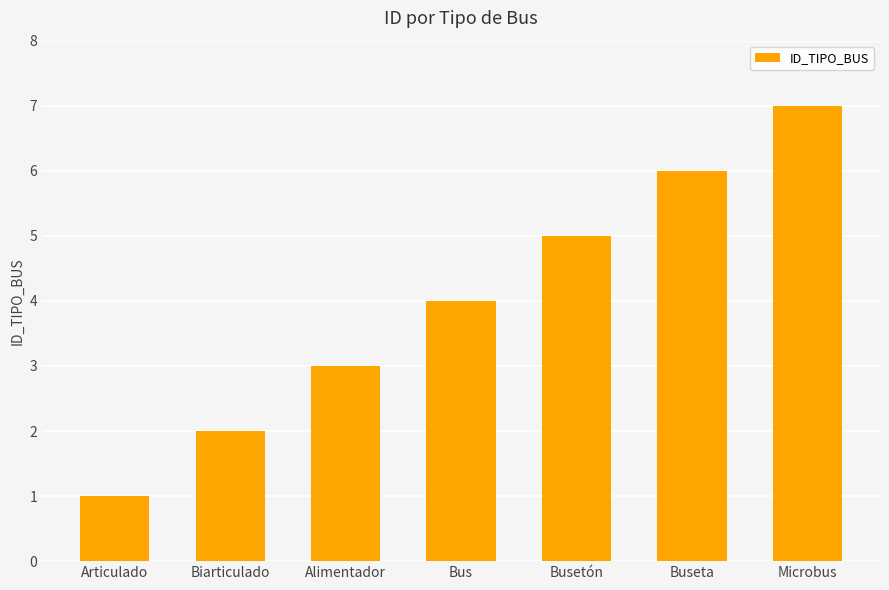

Are the bars horizontal?

No